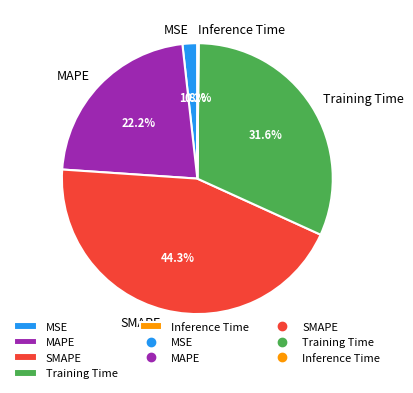

Which category has the biggest portion of the pie?

SMAPE